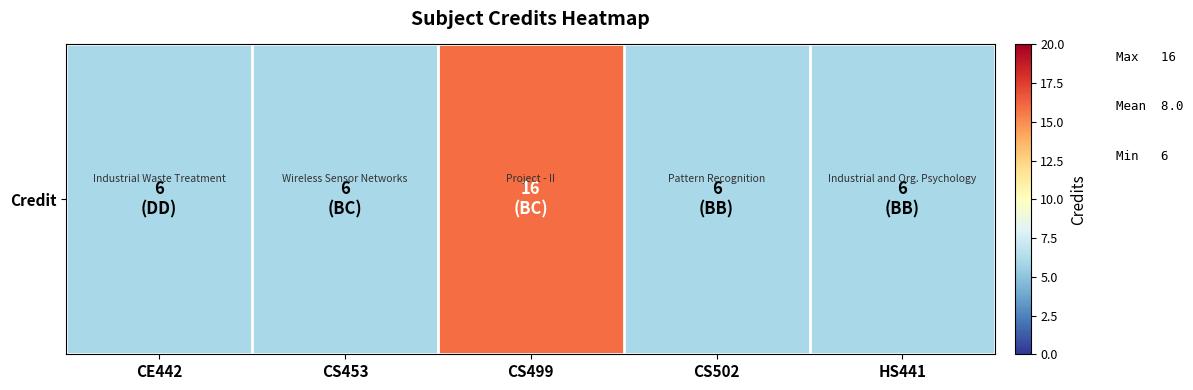

What value does the data have at CS499, to the nearest 5?

15